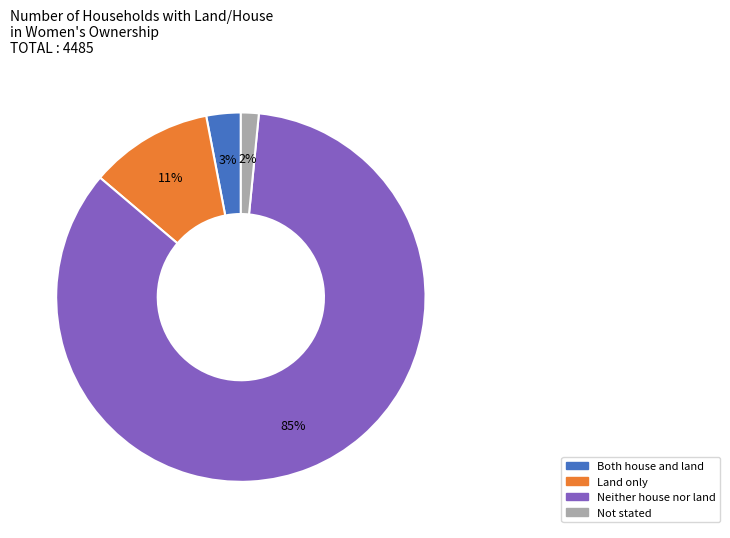

True or false: Land only accounts for 11% of the total.

True